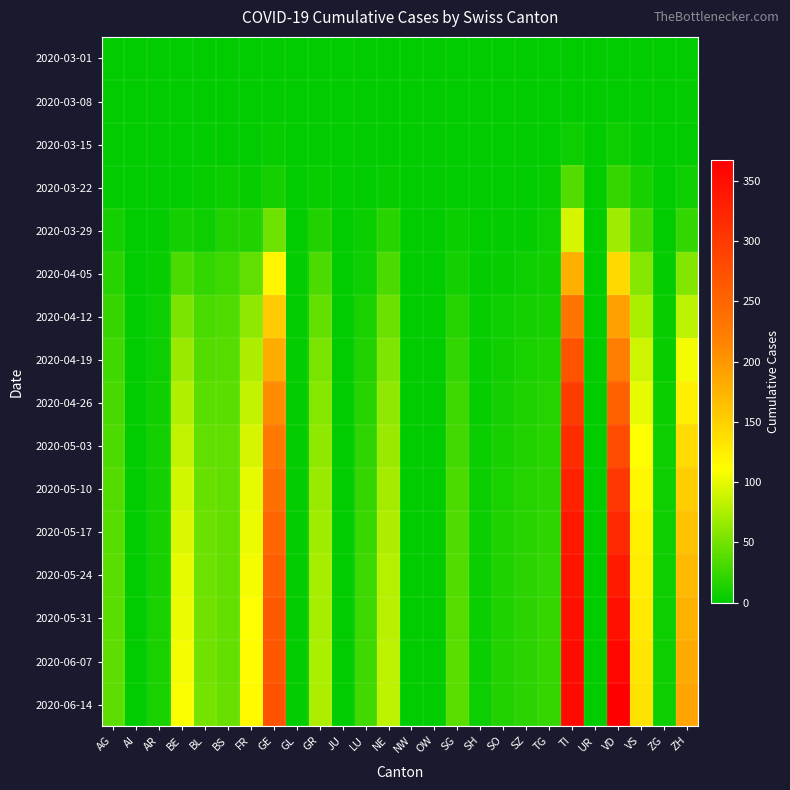

How many data points does each series have?

26